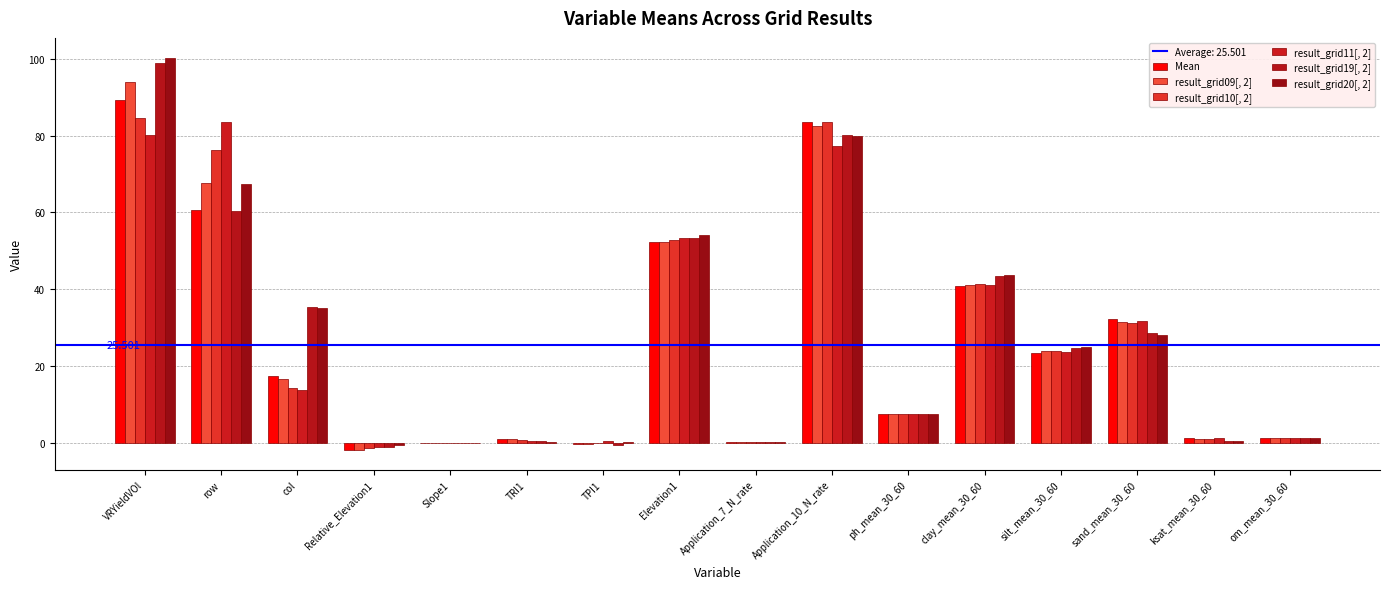

How many groups of bars are there?

16